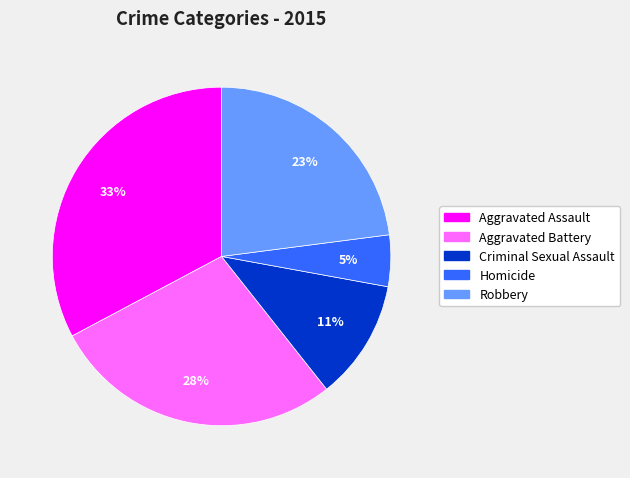

Which has a higher value, Robbery or Aggravated Battery?

Aggravated Battery